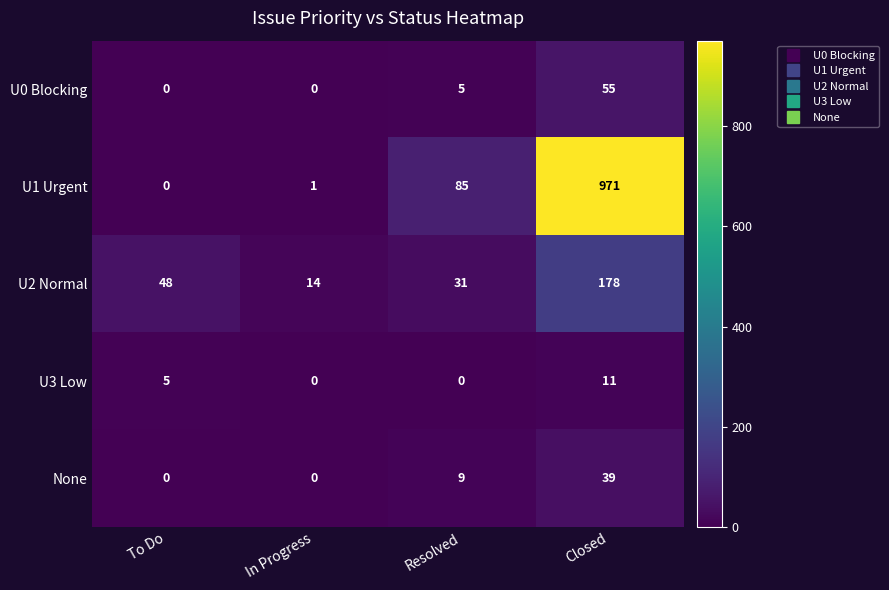

At which category is the sum across all series the highest?

Closed